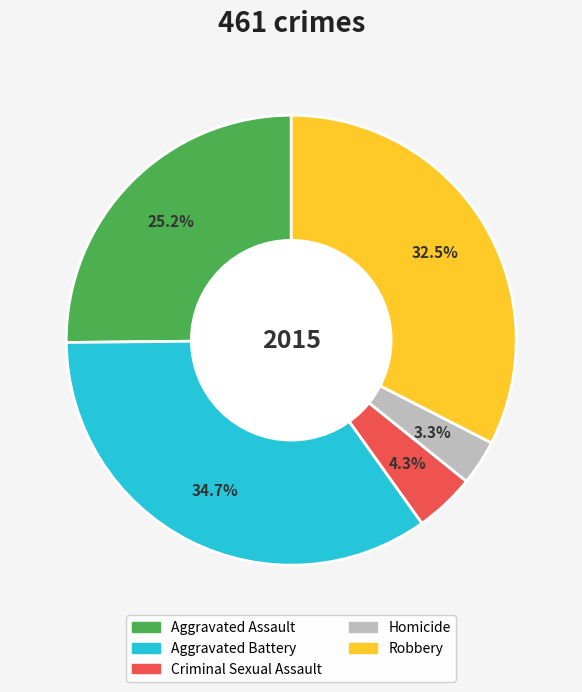

Between Aggravated Battery and Homicide, which is larger?

Aggravated Battery